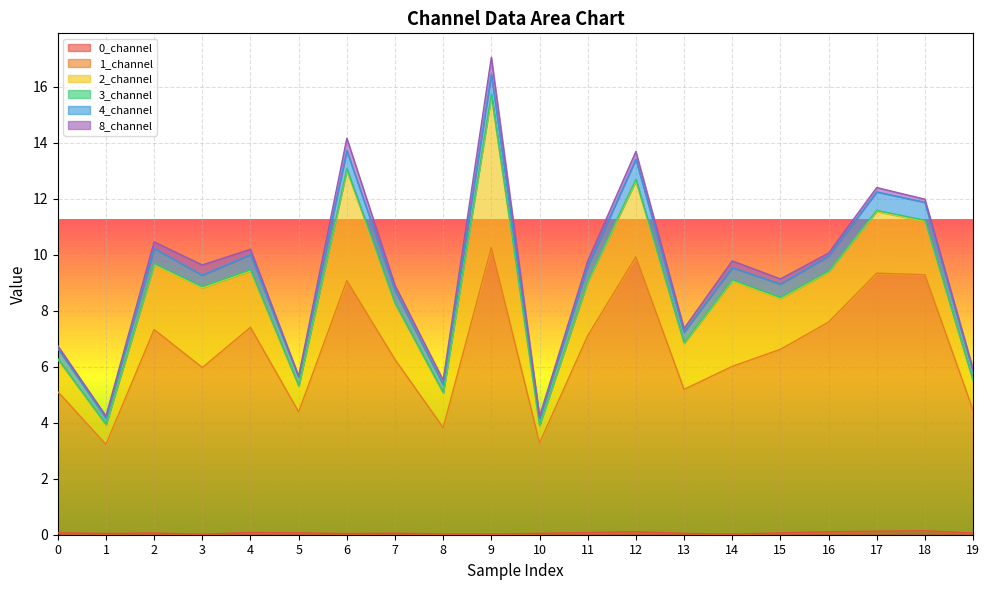

What is the difference between the highest and lowest values at 15?

6.5